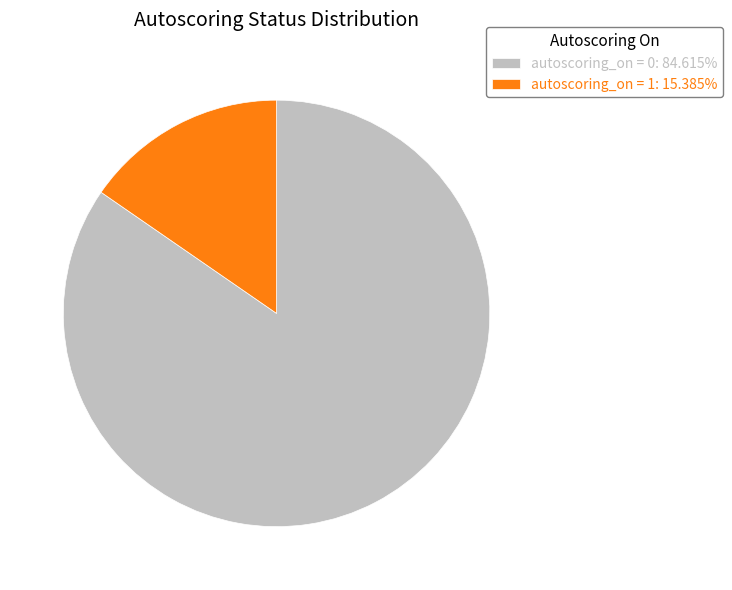

How many slices are in this pie chart?

2